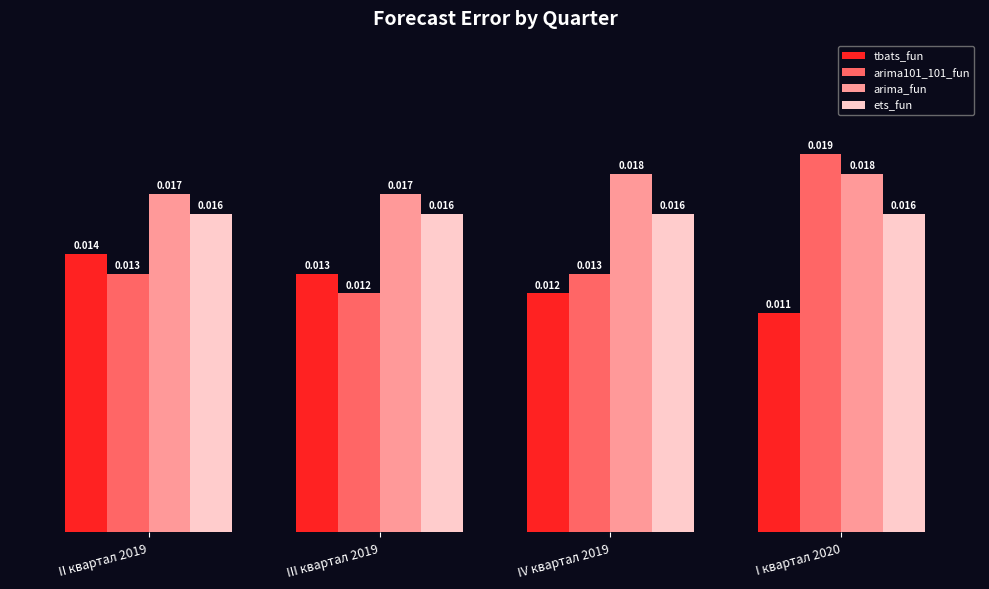

Are the bars grouped side by side (vs. stacked)?

Yes